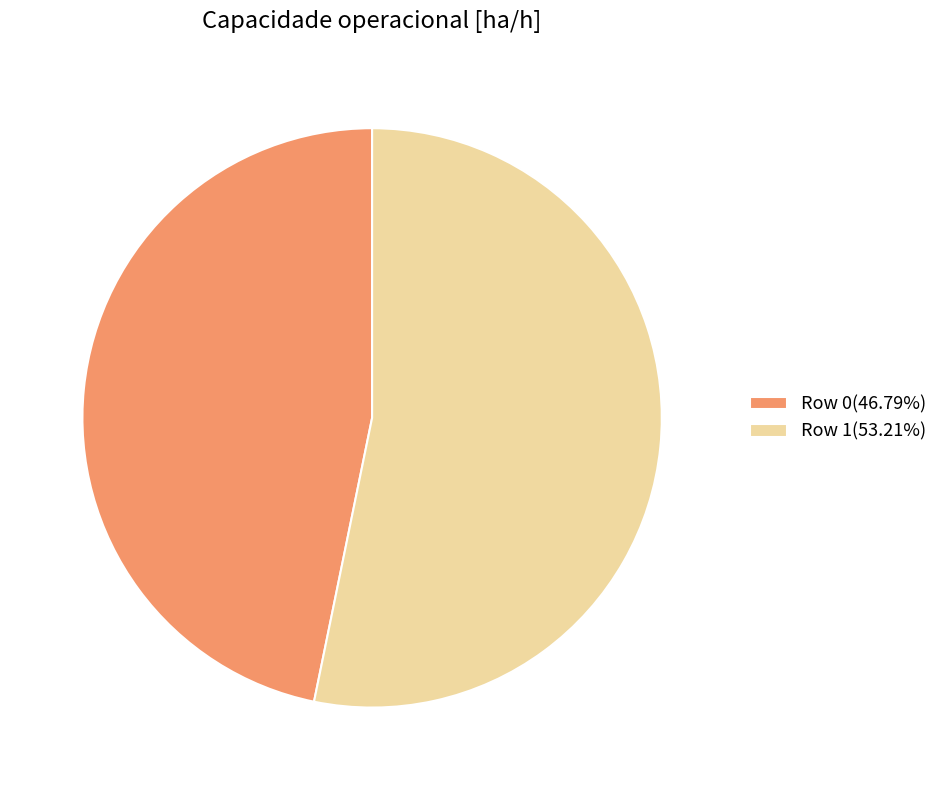

How many slices are in this pie chart?

2